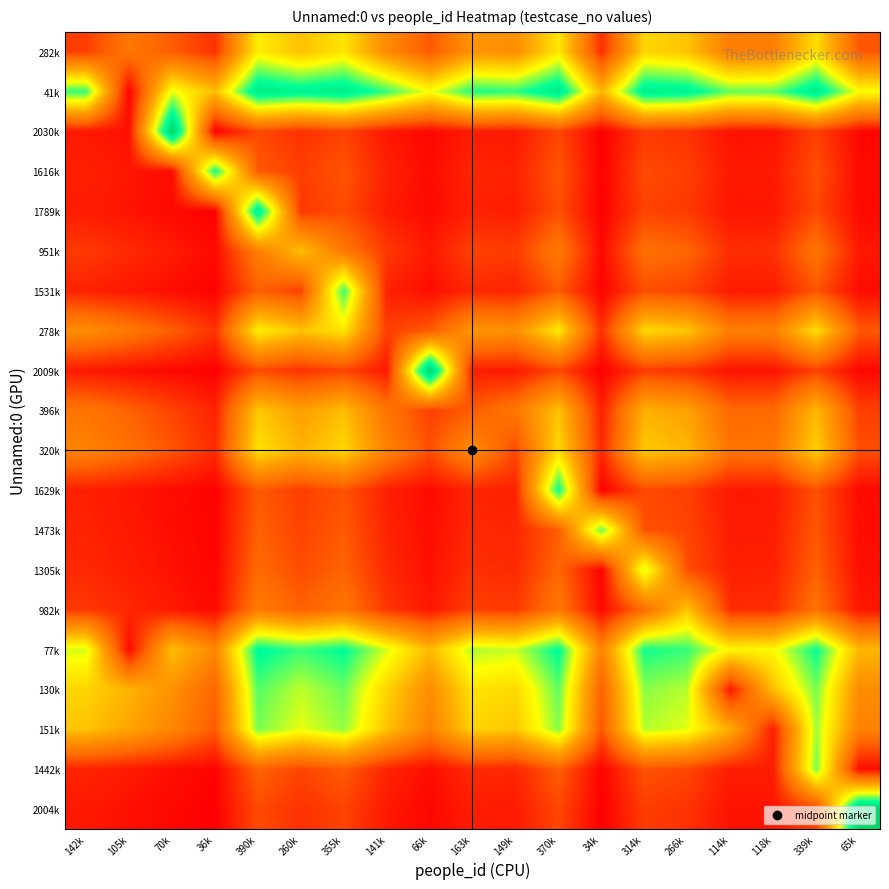

What is the difference between the highest and lowest values at 260k?

0.8